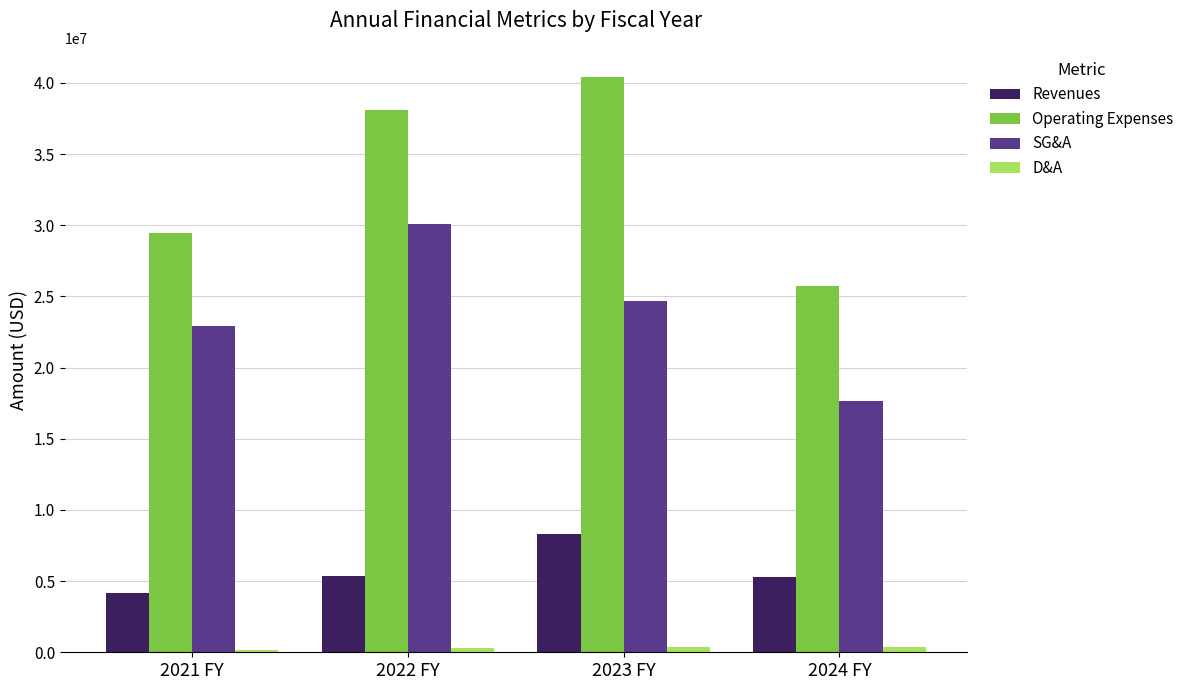

What is the difference between the maximum and minimum values in the SG&A series?

12444461